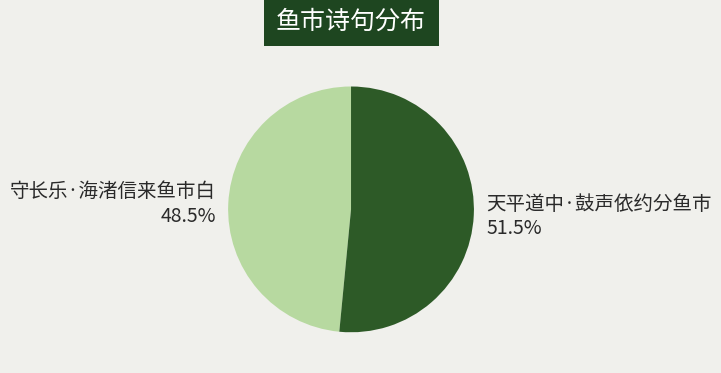

Does any single category account for the majority?

Yes